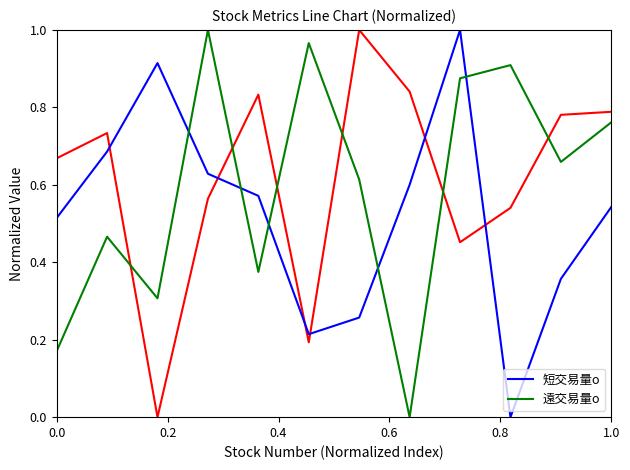

Is it true that 短交易量o equals 0.8 at 1.0?

False